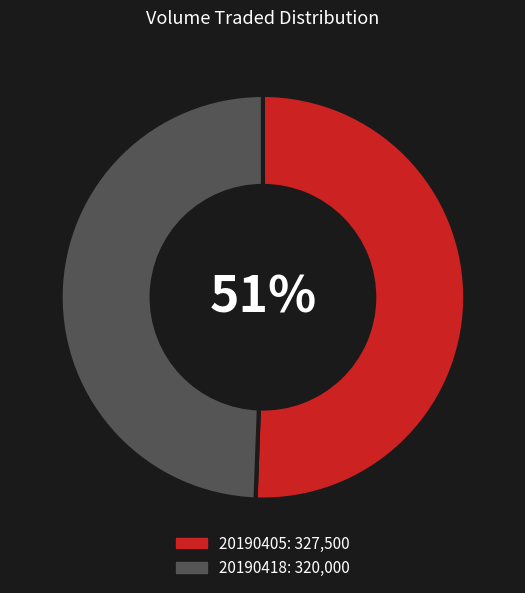

What is the majority slice?

20190405